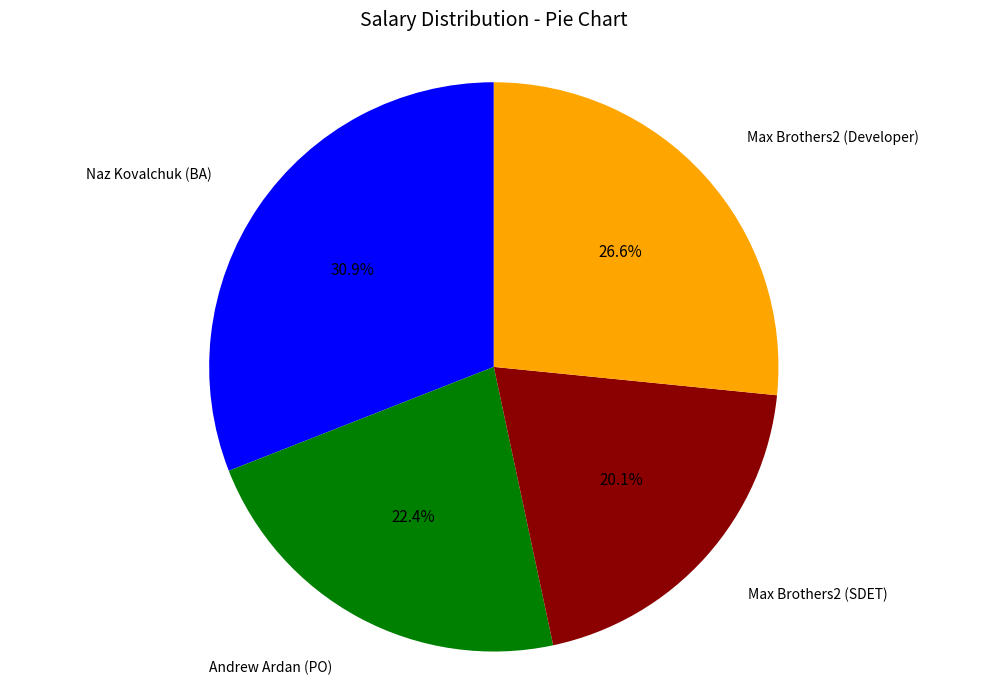

Does any single category account for the majority?

No